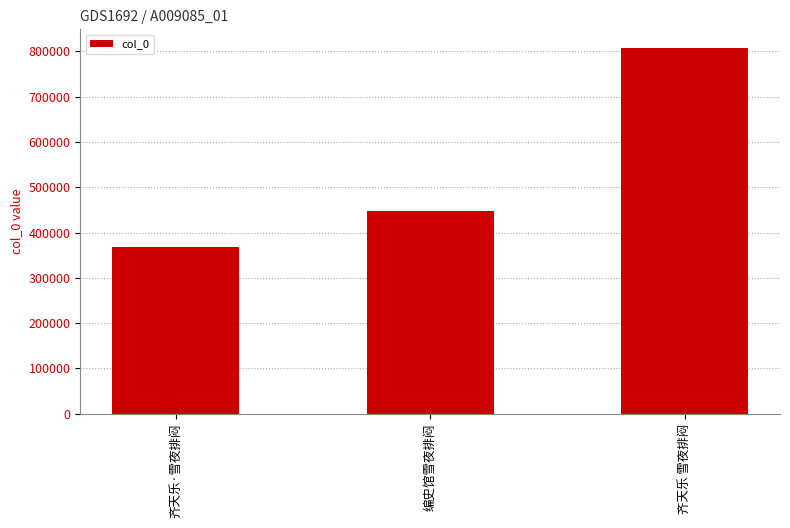

Count the values in the range 369045 to 808017.

3